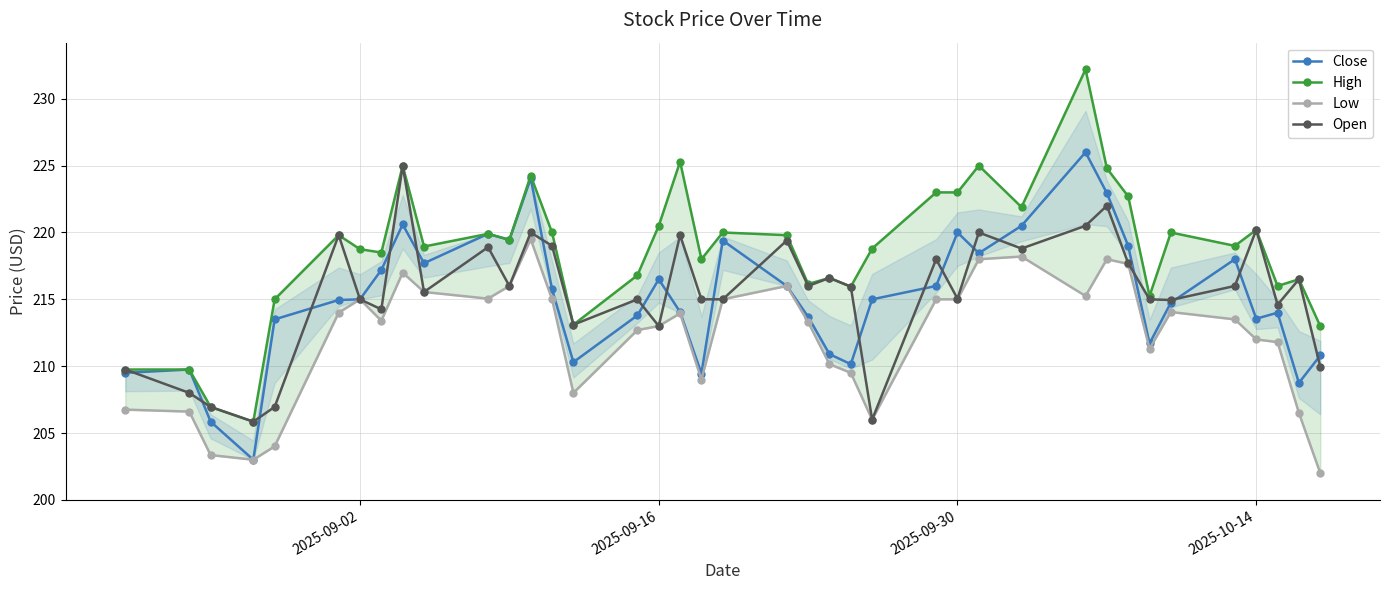

True or false: Open has more than 0 points higher than both neighbors.

True